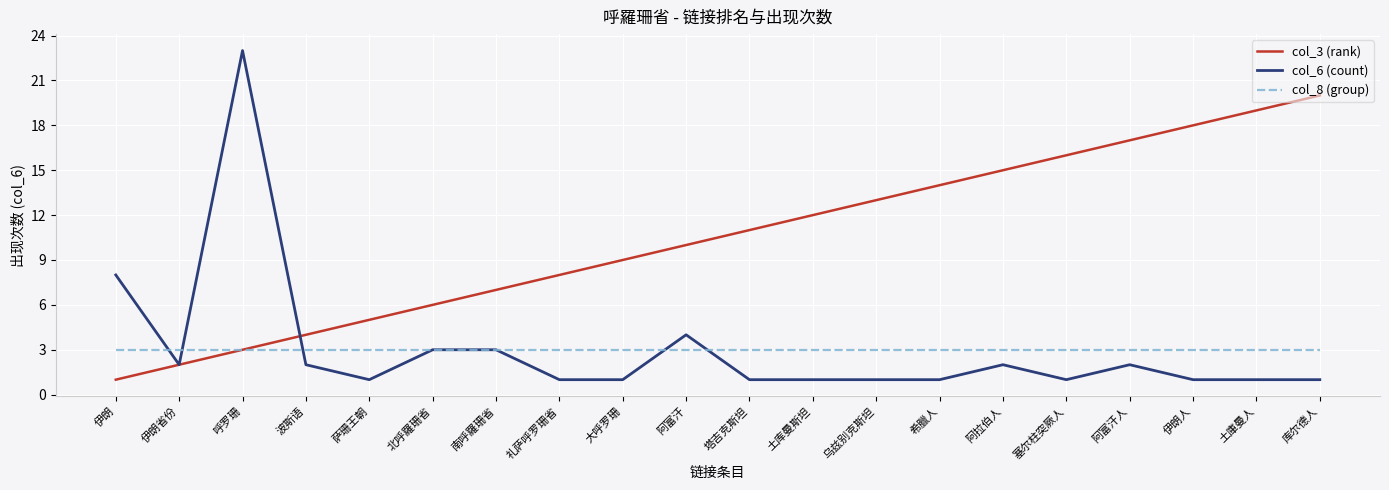

True or false: col_6 (count) and col_3 (rank) cross at least once.

True